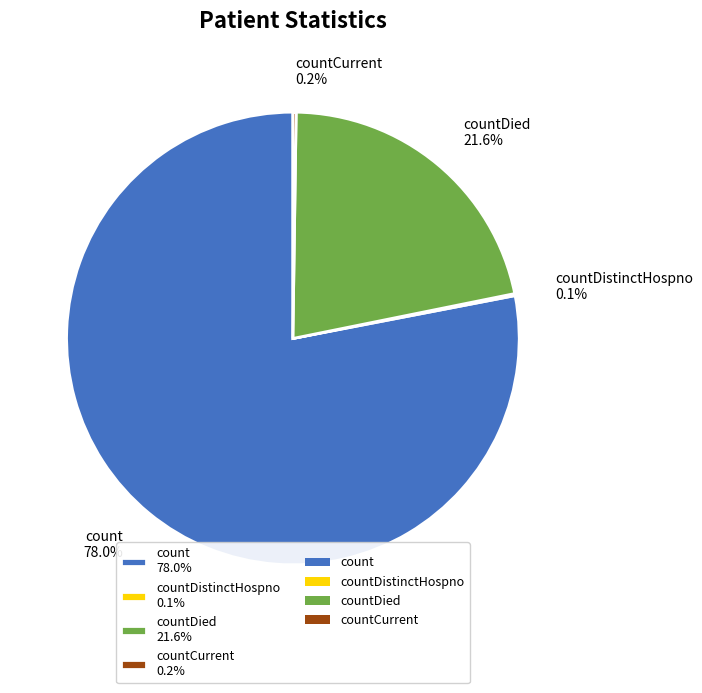

What is the ratio of the value at countDied 21.6% to the value at count 78.0%?

0.3